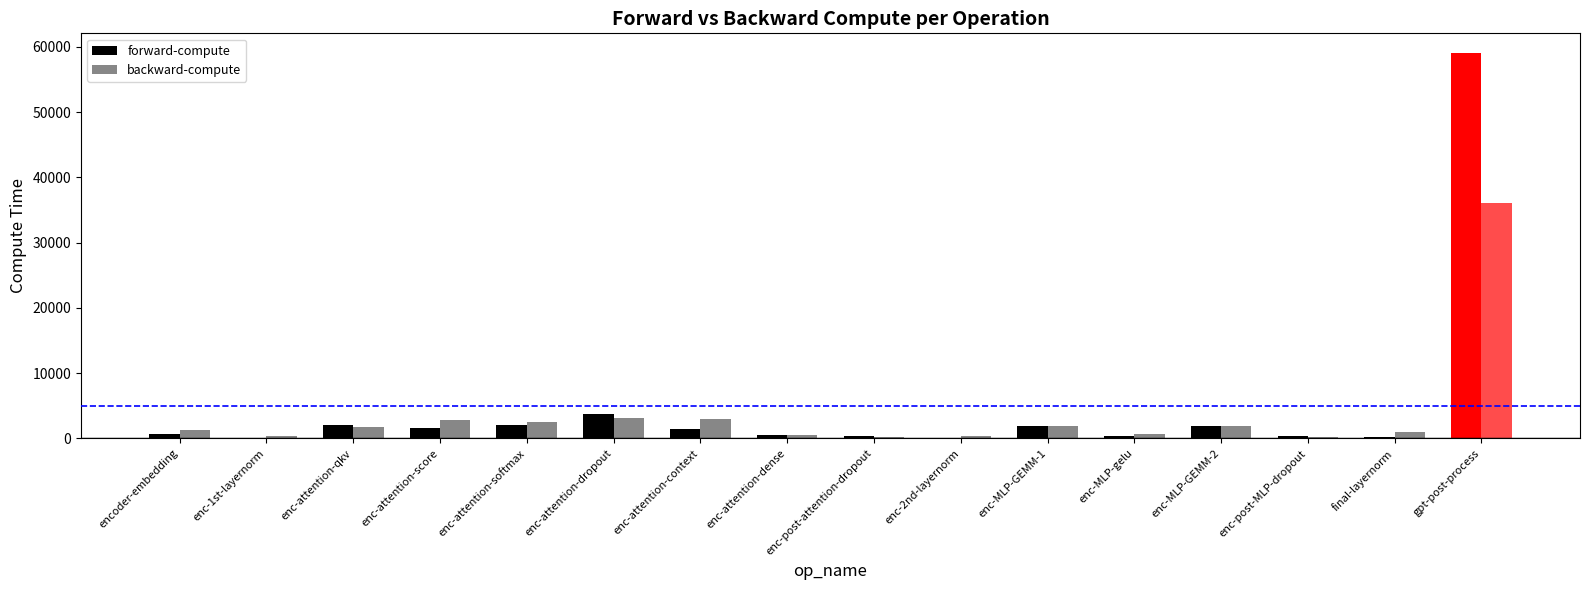

What is the sum of the backward-compute values at enc-attention-dropout and enc-attention-qkv?

4908.4